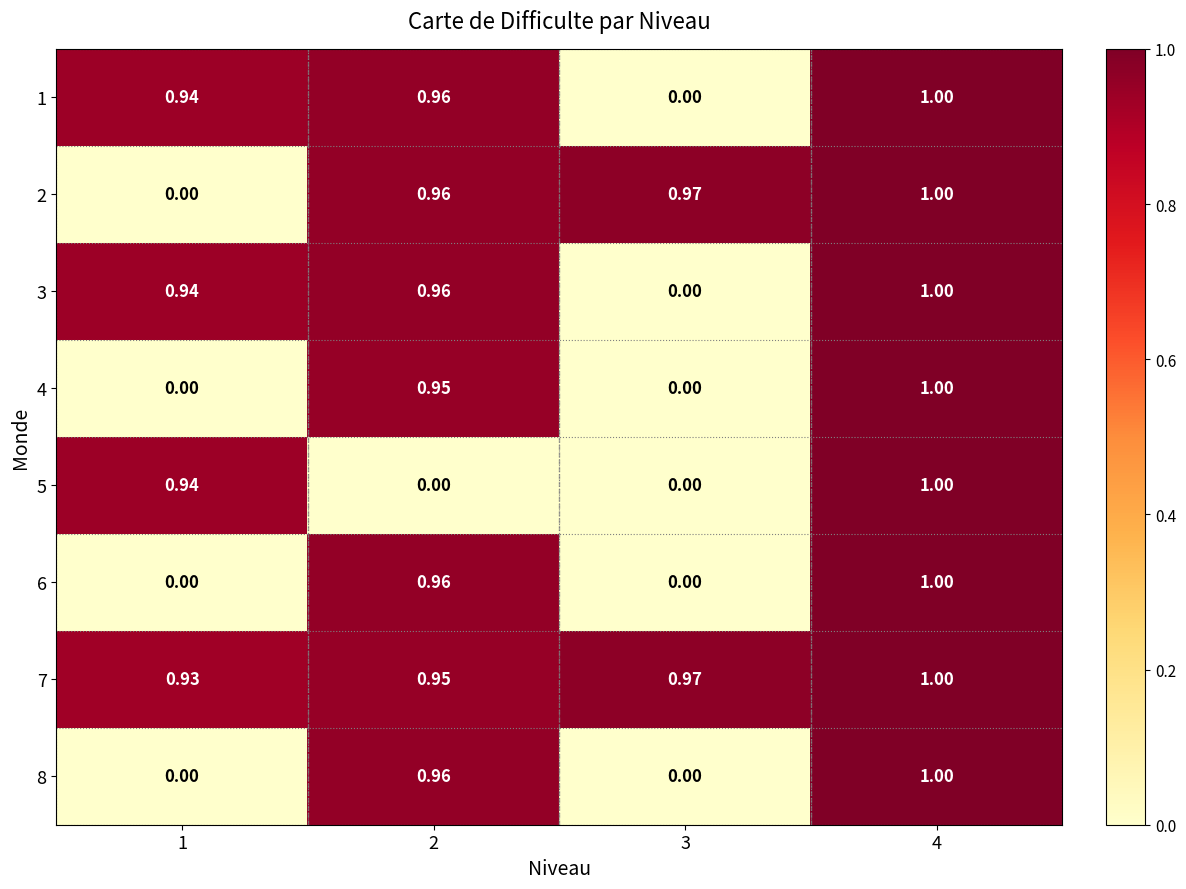

Is the value of 4 at 2 greater than the value of 1 at 2?

No